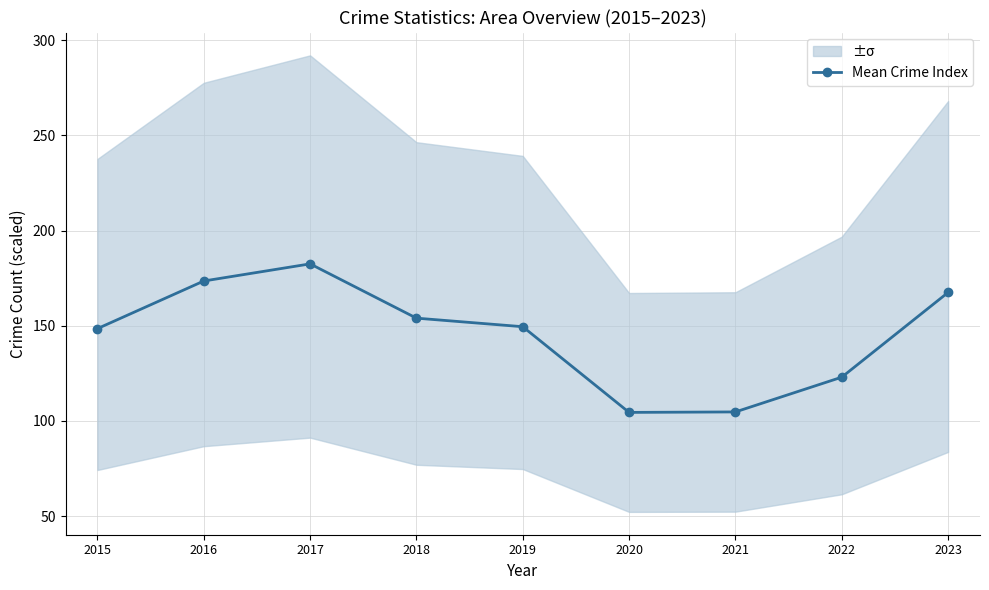

What is the minimum value shown in the chart?

104.5